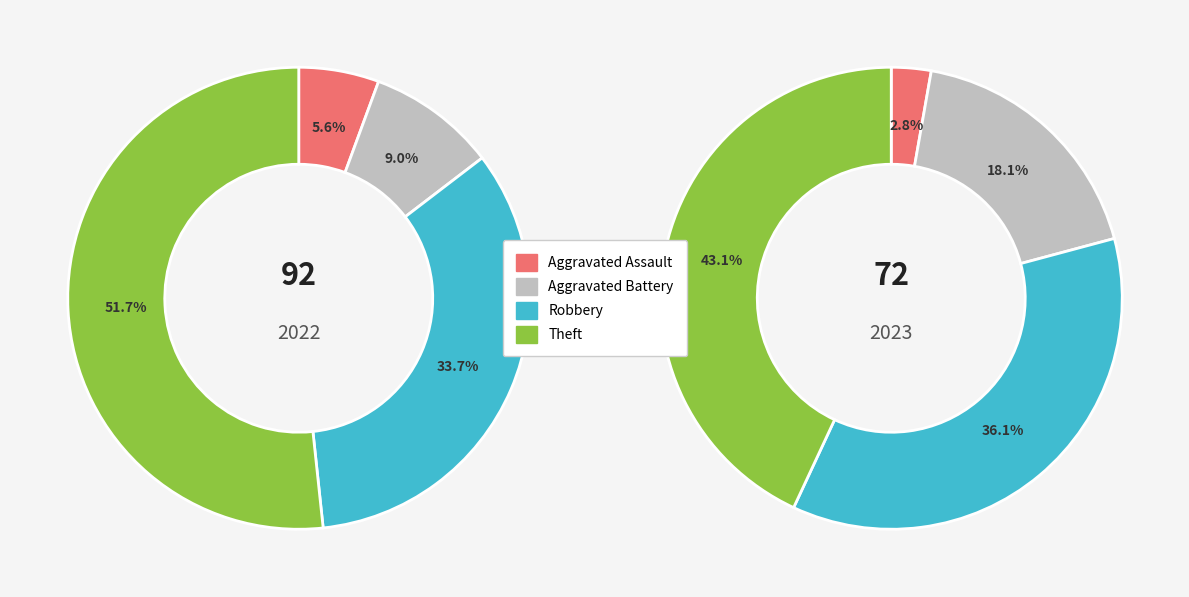

Is there a majority slice in this chart?

Yes